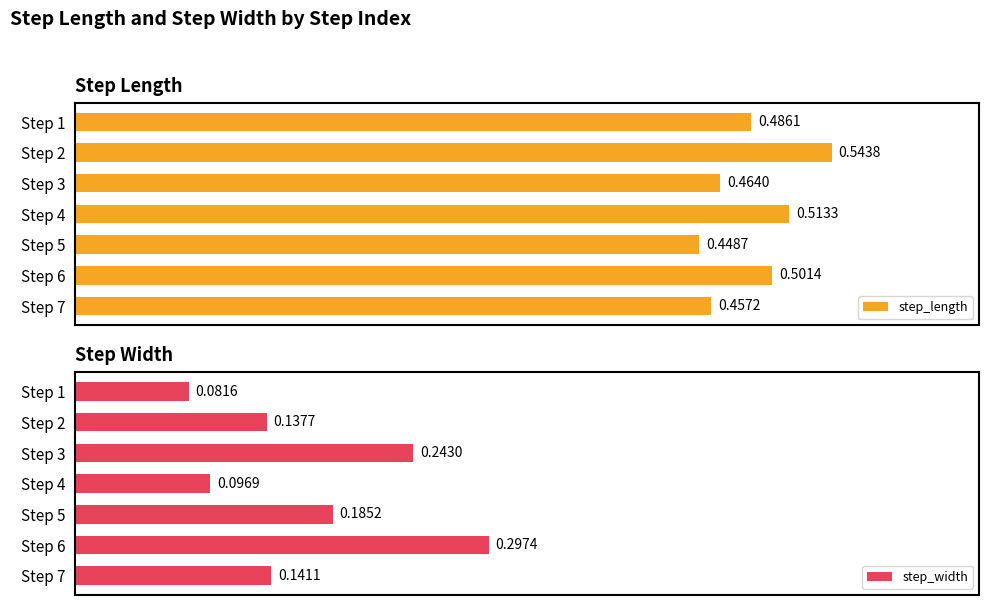

List the series in order of their overall mean, highest first.

step_length, step_width